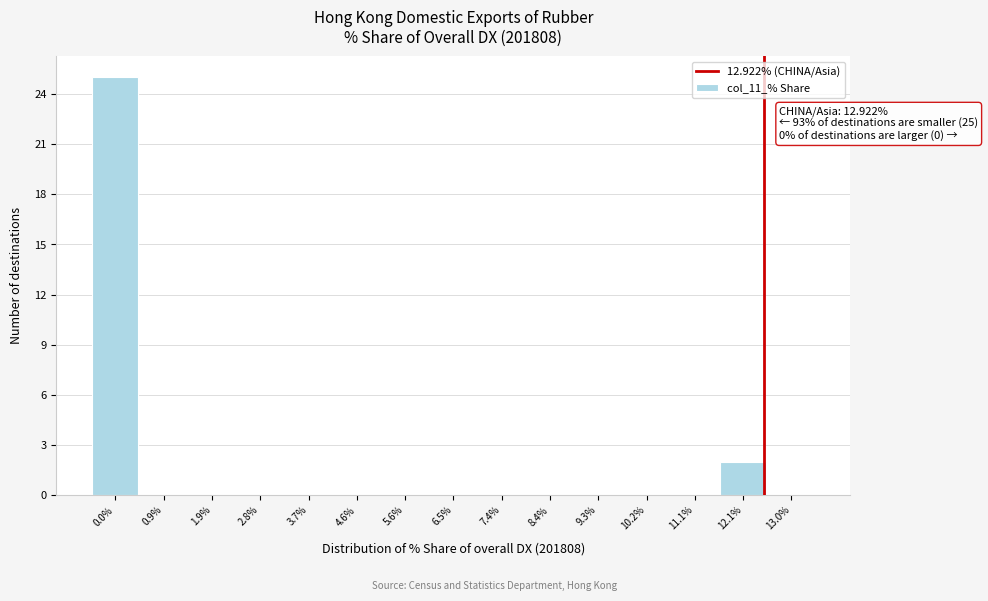

Reading left to right, what are all the values shown in this chart?

0.0%=25	0.9%=0	1.9%=0	2.8%=0	3.7%=0	4.6%=0	5.6%=0	6.5%=0	7.4%=0	8.4%=0	9.3%=0	10.2%=0	11.1%=0	12.1%=2	13.0%=0